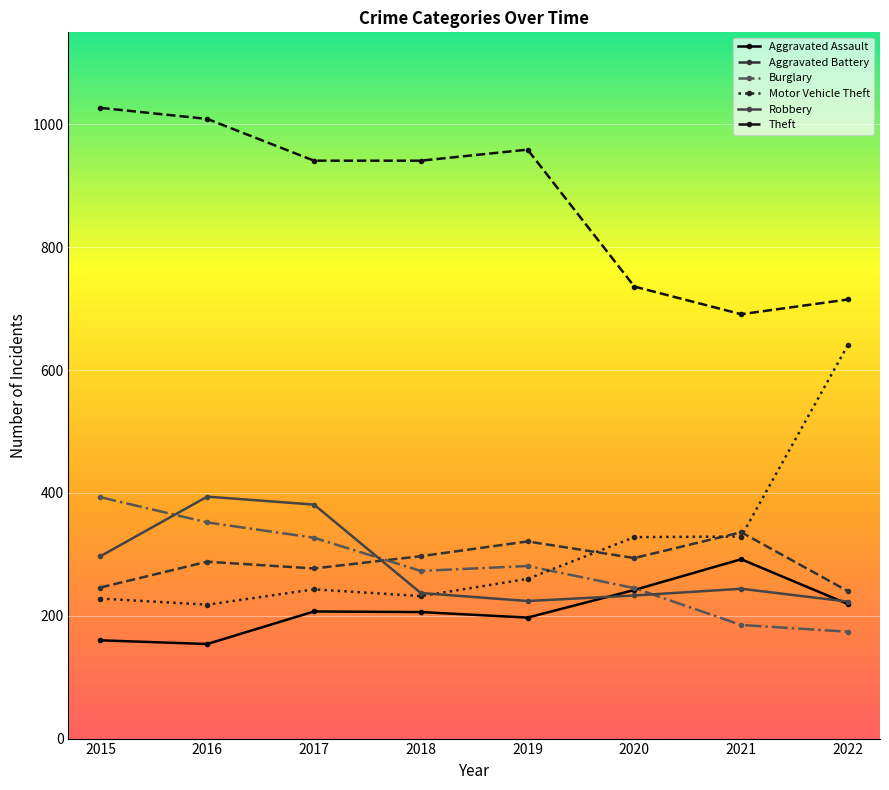

What is the greatest value displayed?

1027